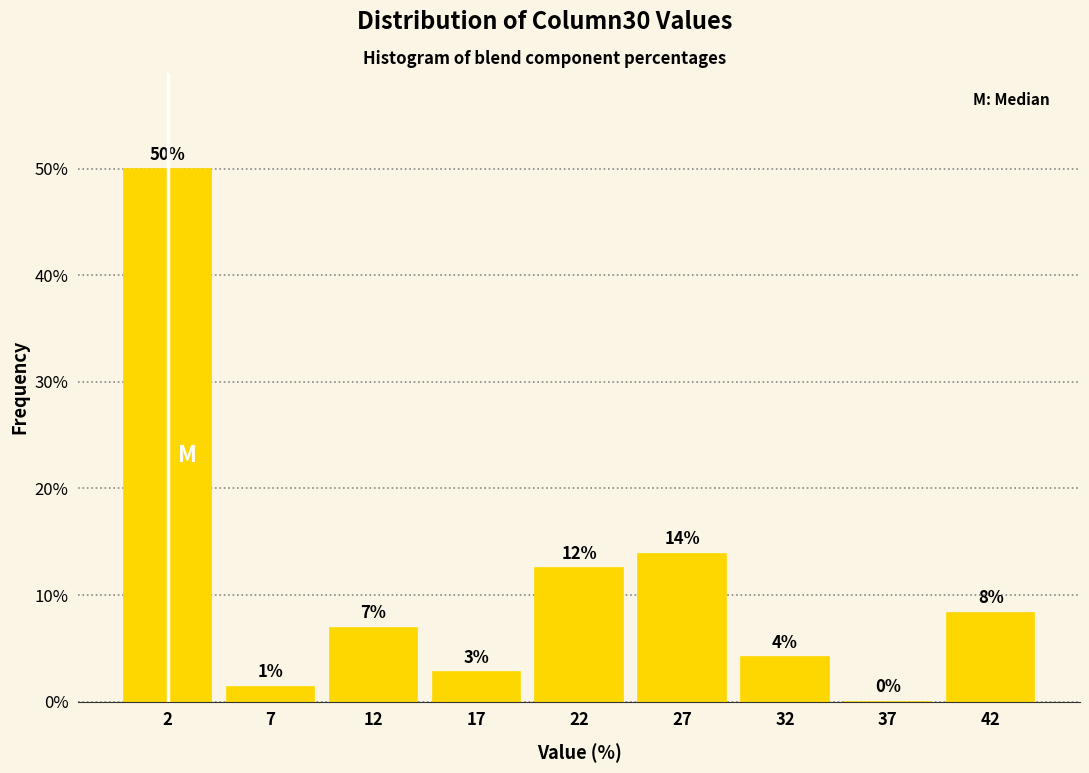

Are the bars horizontal?

No